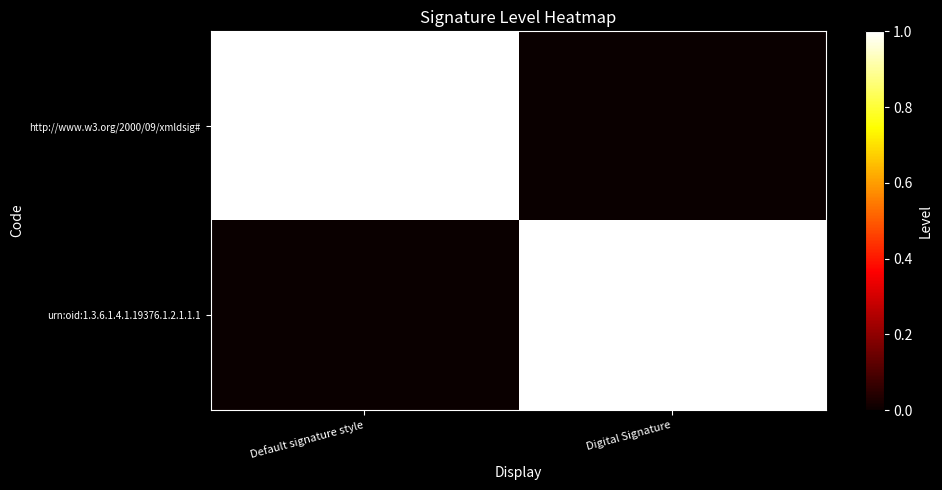

Reading left to right, list all the values displayed in this chart.

http://www.w3.org/2000/09/xmldsig#: Default signature style=1	Digital Signature=0
urn:oid:1.3.6.1.4.1.19376.1.2.1.1.1: Default signature style=0	Digital Signature=1